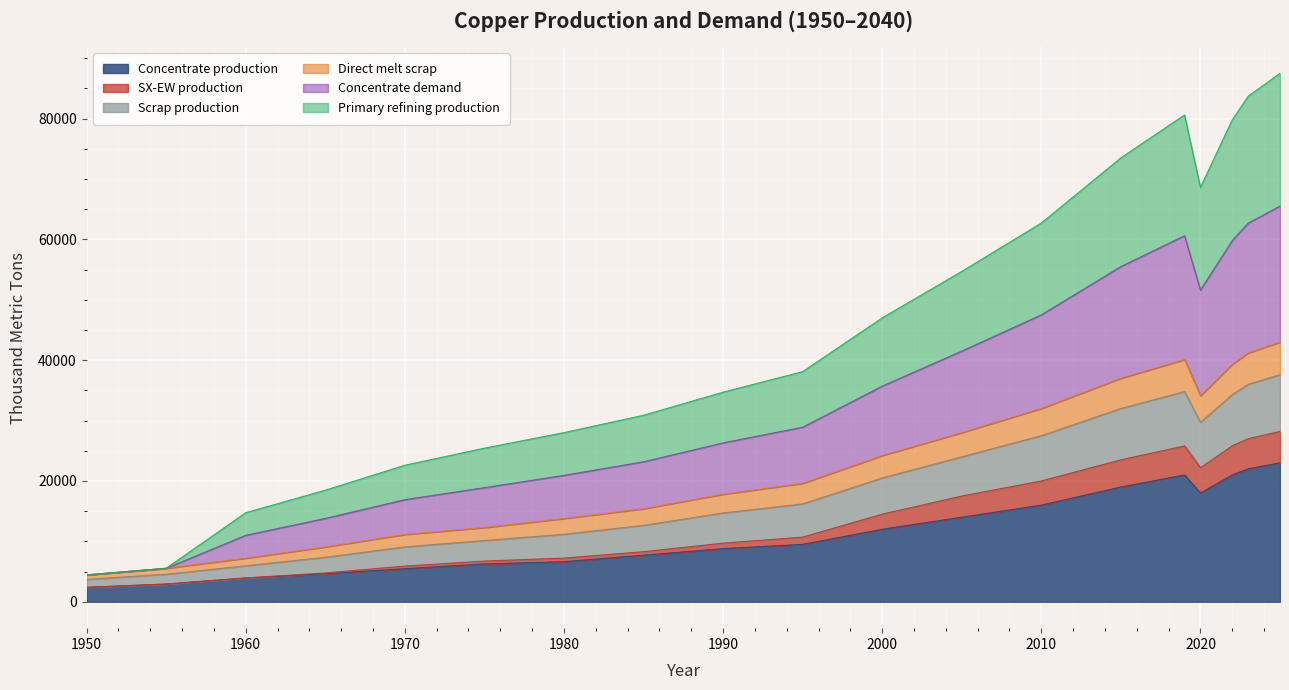

Between 2021 and 2022, which series saw the biggest shift?

Concentrate demand